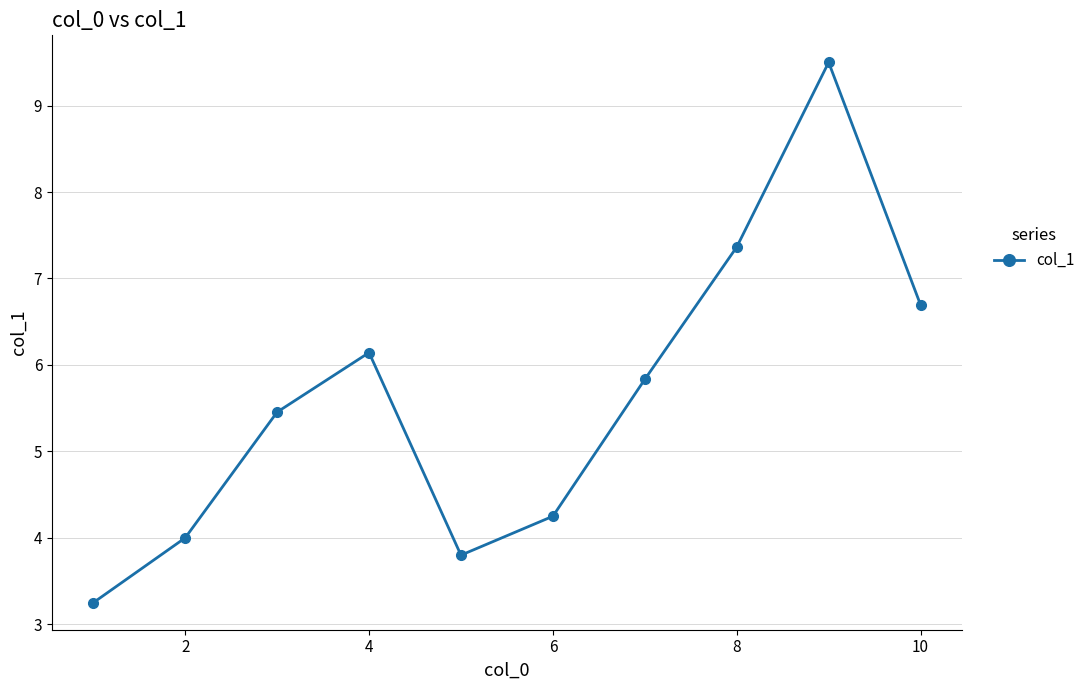

What is the greatest value displayed?

9.5